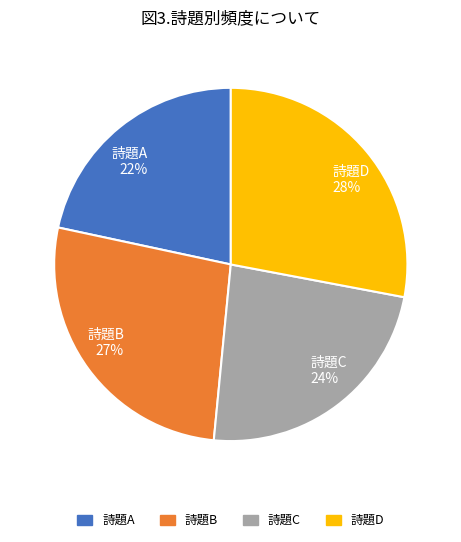

Do 詩題C 24% and 詩題B 27% together represent more than half of the pie?

Yes